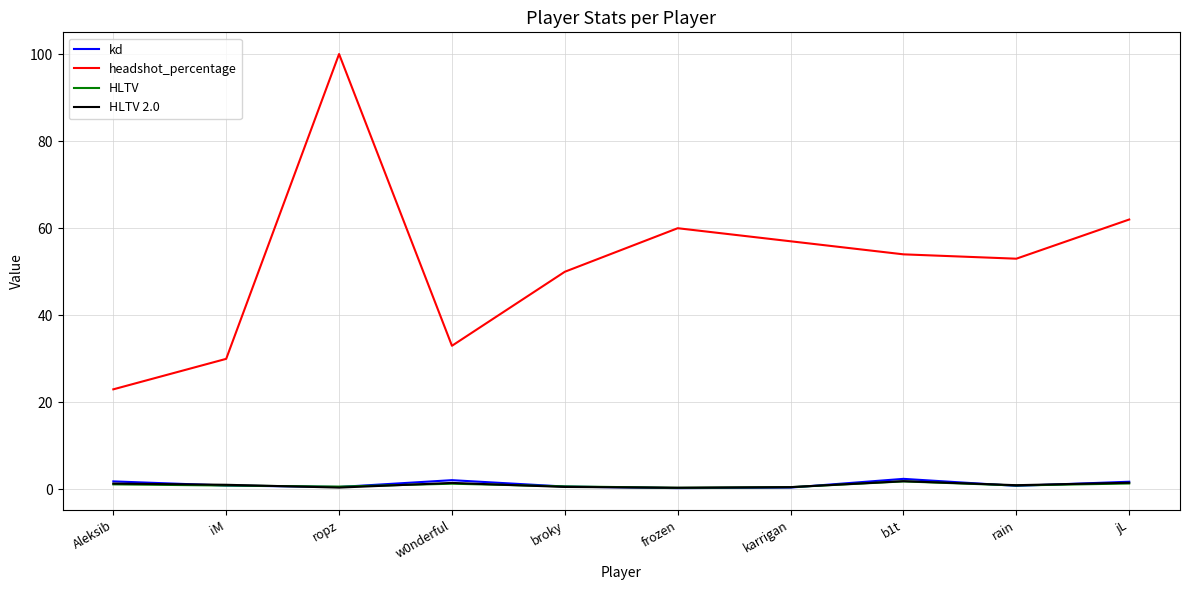

True or false: HLTV 2.0 and headshot_percentage cross at least once.

False